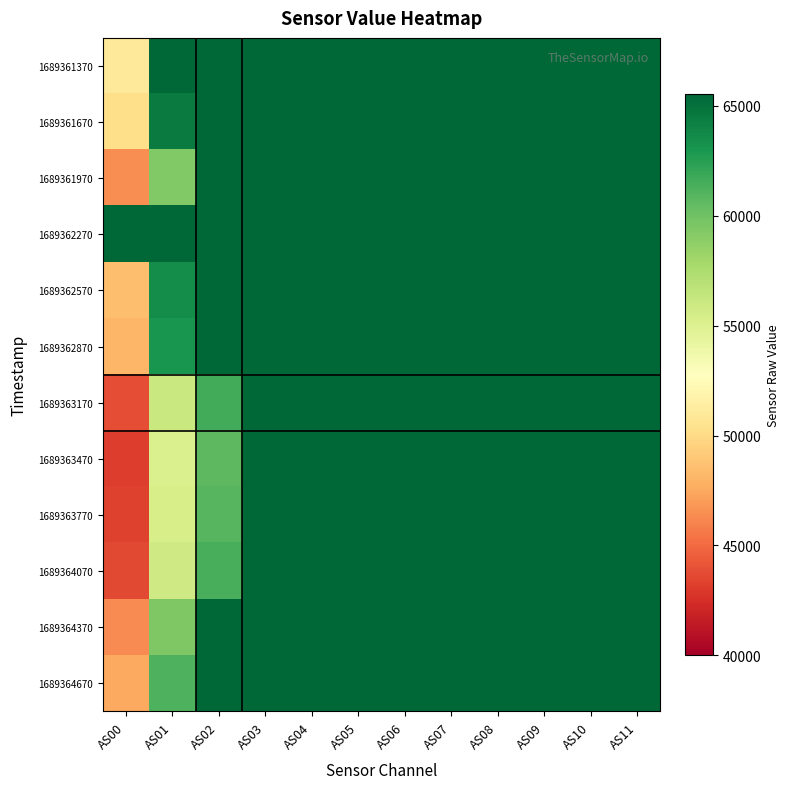

Reading right to left, what are all the values shown in this chart?

1689361370: AS11=65535	AS10=65535	AS09=65535	AS08=65535	AS07=65535	AS06=65535	AS05=65535	AS04=65535	AS03=65535	AS02=65535	AS01=65535	AS00=50906
1689361670: AS11=65535	AS10=65535	AS09=65535	AS08=65535	AS07=65535	AS06=65535	AS05=65535	AS04=65535	AS03=65535	AS02=65535	AS01=64444	AS00=50213
1689361970: AS11=65535	AS10=65535	AS09=65535	AS08=65535	AS07=65535	AS06=65535	AS05=65535	AS04=65535	AS03=65535	AS02=65535	AS01=59262	AS00=46390
1689362270: AS11=65535	AS10=65535	AS09=65535	AS08=65535	AS07=65535	AS06=65535	AS05=65535	AS04=65535	AS03=65535	AS02=65535	AS01=65535	AS00=65535
1689362570: AS11=65535	AS10=65535	AS09=65535	AS08=65535	AS07=65535	AS06=65535	AS05=65535	AS04=65535	AS03=65535	AS02=65535	AS01=63521	AS00=48522
1689362870: AS11=65535	AS10=65535	AS09=65535	AS08=65535	AS07=65535	AS06=65535	AS05=65535	AS04=65535	AS03=65535	AS02=65535	AS01=63073	AS00=48147
1689363170: AS11=65535	AS10=65535	AS09=65535	AS08=65535	AS07=65535	AS06=65535	AS05=65535	AS04=65535	AS03=65535	AS02=61626	AS01=56102	AS00=43869
1689363470: AS11=65535	AS10=65535	AS09=65535	AS08=65535	AS07=65535	AS06=65535	AS05=65535	AS04=65535	AS03=65535	AS02=60652	AS01=55222	AS00=43178
1689363770: AS11=65535	AS10=65535	AS09=65535	AS08=65535	AS07=65535	AS06=65535	AS05=65535	AS04=65535	AS03=65535	AS02=60868	AS01=55432	AS00=43335
1689364070: AS11=65535	AS10=65535	AS09=65535	AS08=65535	AS07=65535	AS06=65535	AS05=65535	AS04=65535	AS03=65535	AS02=61373	AS01=55789	AS00=43593
1689364370: AS11=65535	AS10=65535	AS09=65535	AS08=65535	AS07=65535	AS06=65535	AS05=65535	AS04=65535	AS03=65535	AS02=65535	AS01=59441	AS00=46285
1689364670: AS11=65535	AS10=65535	AS09=65535	AS08=65535	AS07=65535	AS06=65535	AS05=65535	AS04=65535	AS03=65535	AS02=65535	AS01=61195	AS00=47561